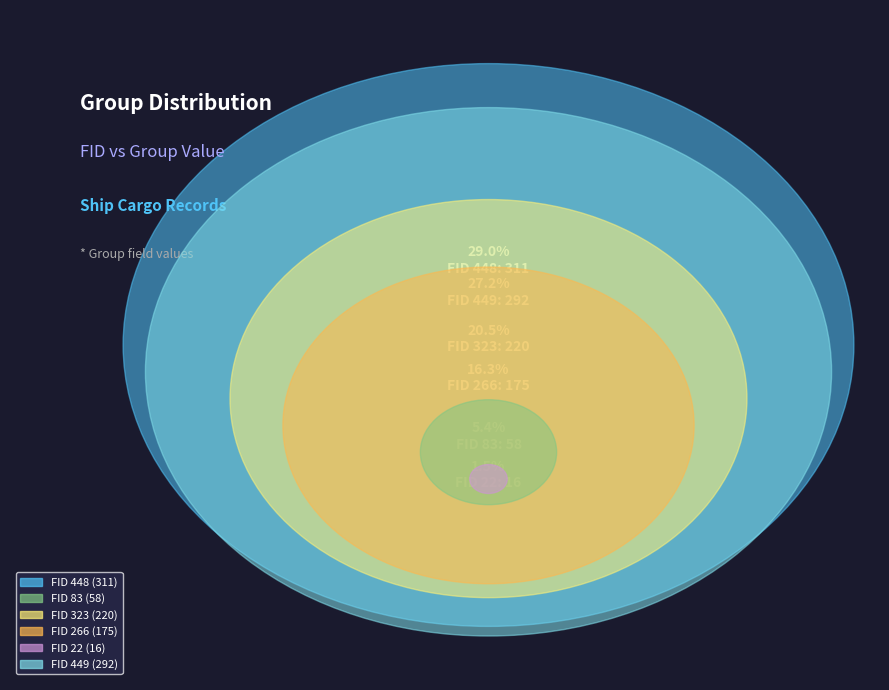

Which slice is the smallest?

22